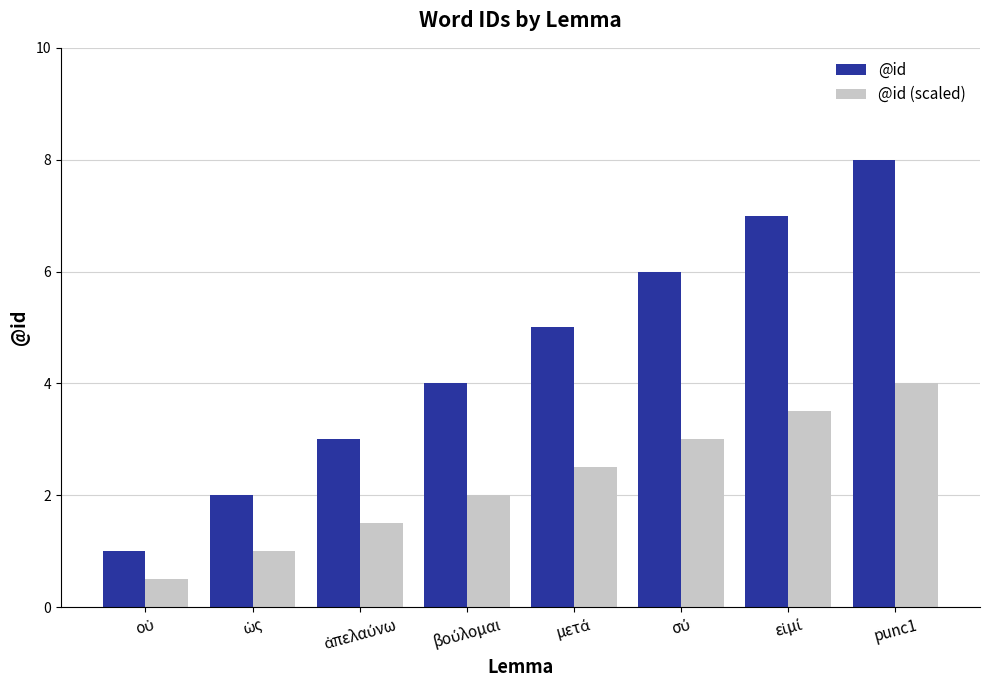

What is the difference between the highest and lowest values at punc1?

4.0